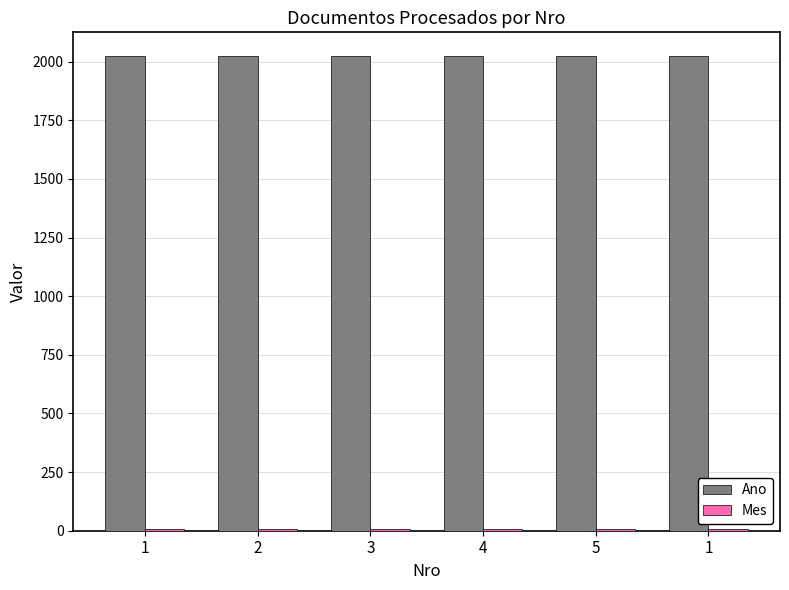

List the series in order of their peak value, highest first.

Ano, Mes